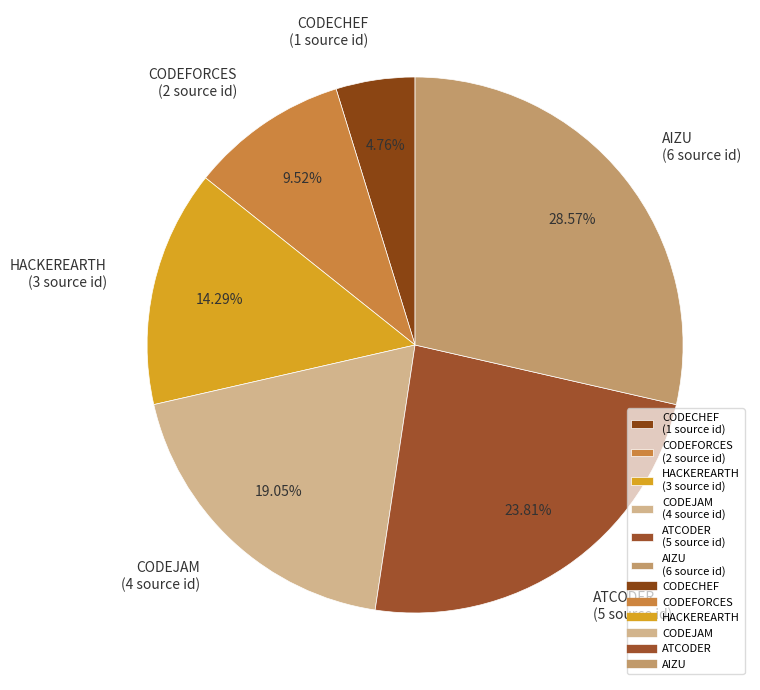

Approximately how many times larger is the value at AIZU compared to CODECHEF?

6.0